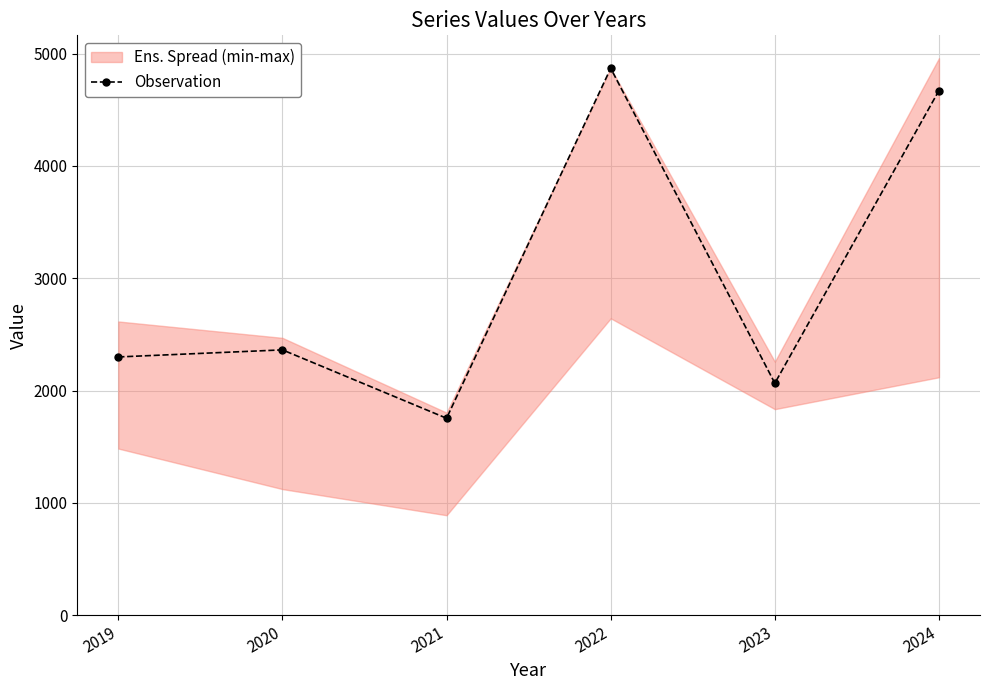

The value at 2023 is 917. True or false?

False